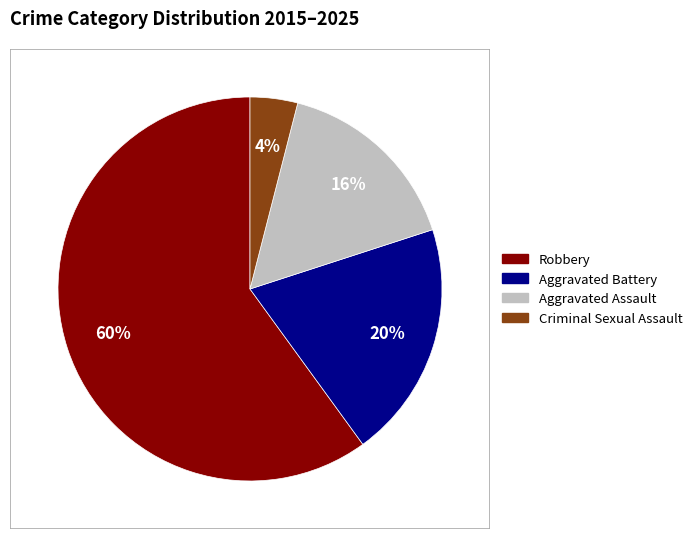

True or false: Criminal Sexual Assault accounts for 16% of the total.

False